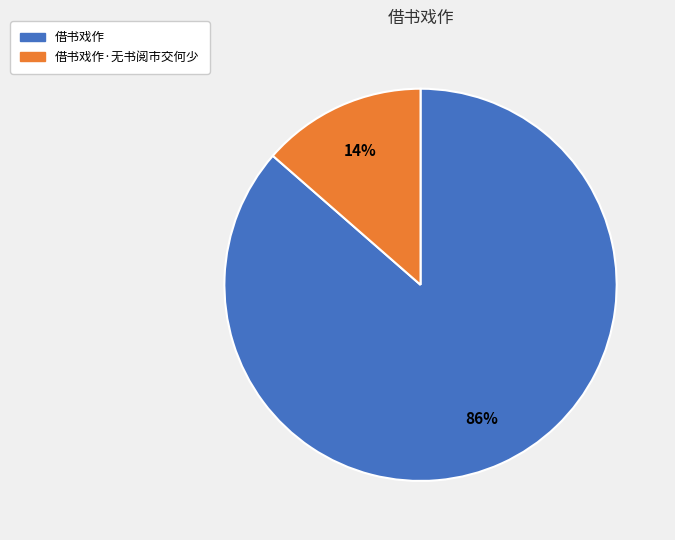

Does any single category account for the majority?

Yes